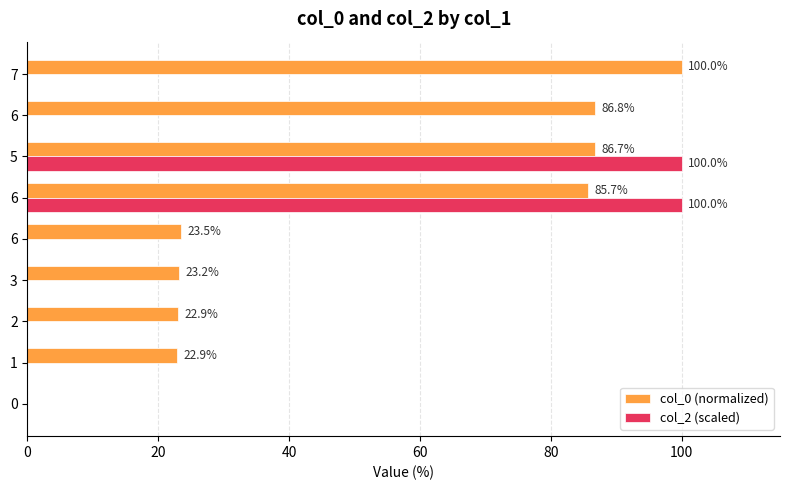

What are all the series names shown in the legend?

col_0 (normalized), col_2 (scaled)